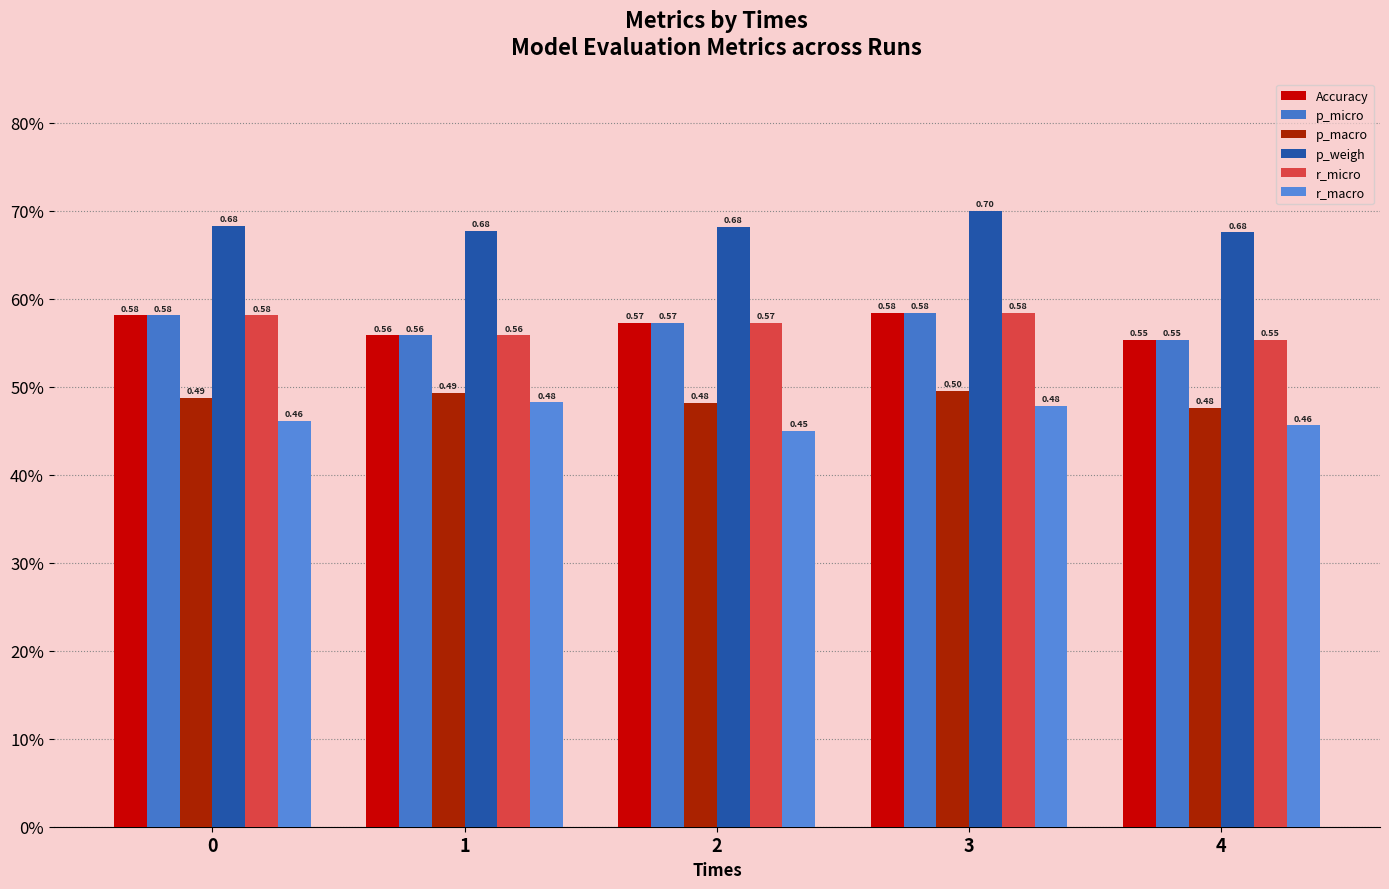

Does the chart contain stacked bars?

No